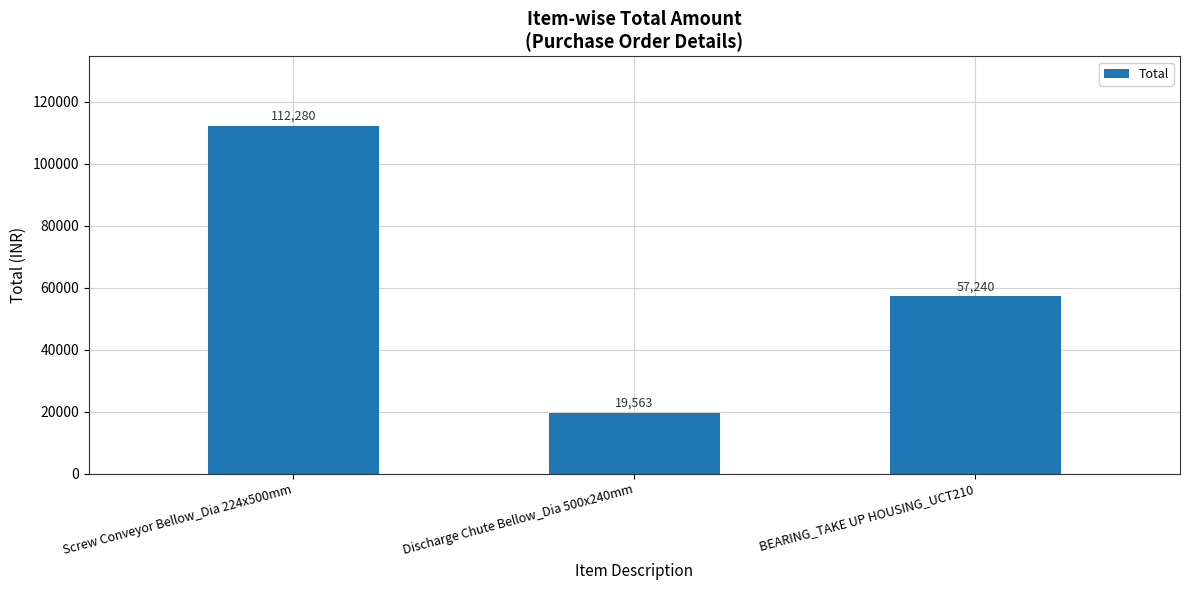

What is the sum of the values at Screw Conveyor Bellow_Dia 224x500mm and Discharge Chute Bellow_Dia 500x240mm?

131843